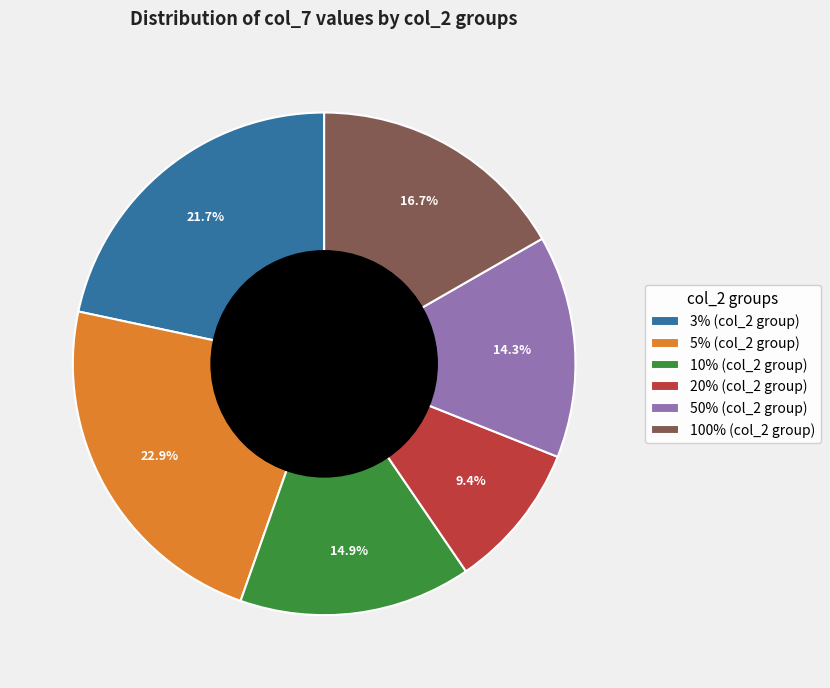

True or false: 50% accounts for 29% of the total.

False